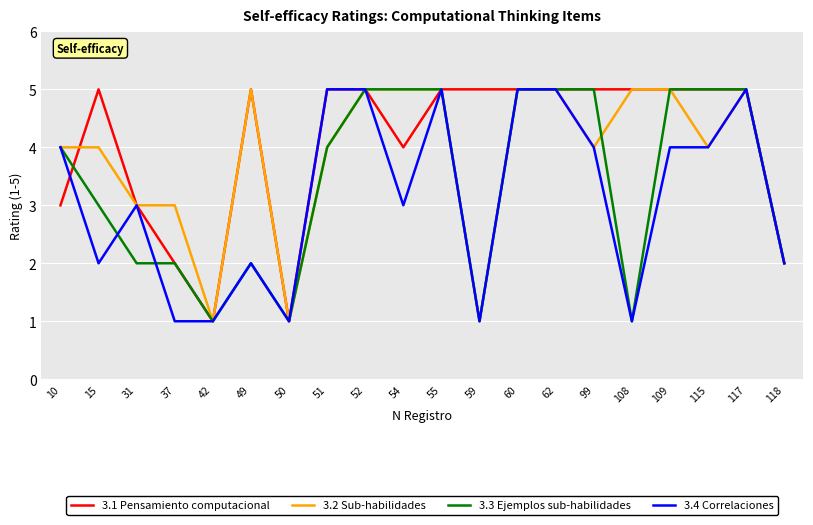

Does the chart have visible grid lines?

Yes